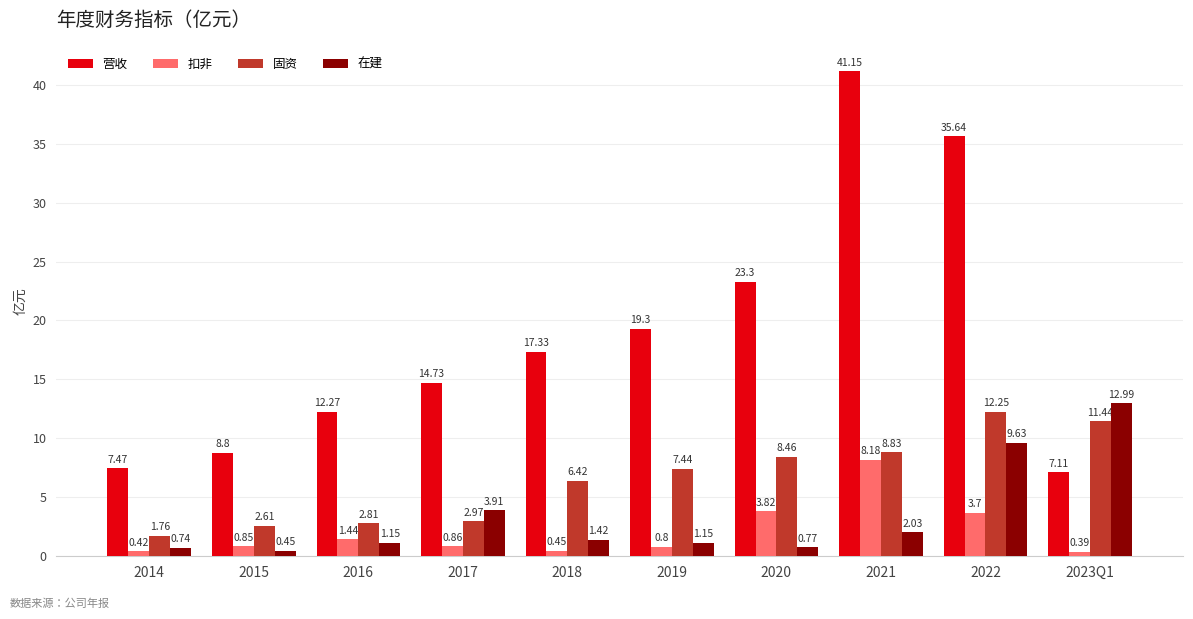

What value does the 营收 series have at 2016?

12.3